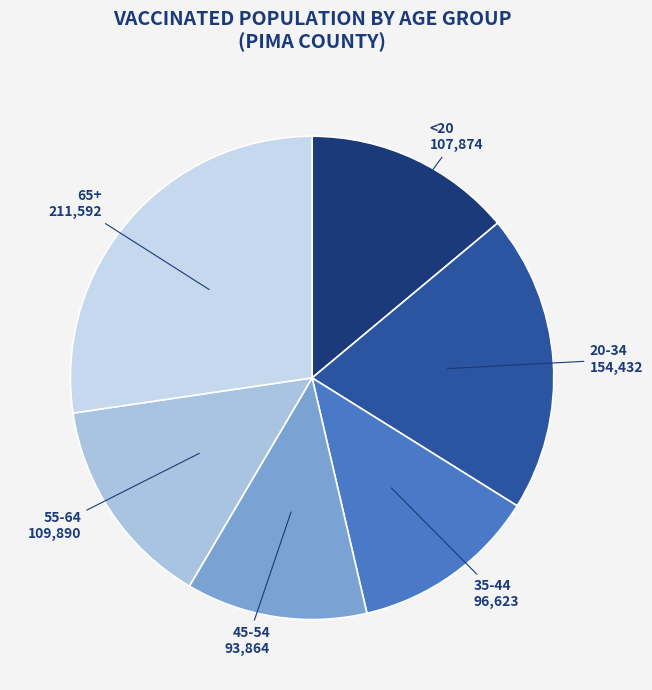

Which has a higher value, 35-44 or 65+?

65+